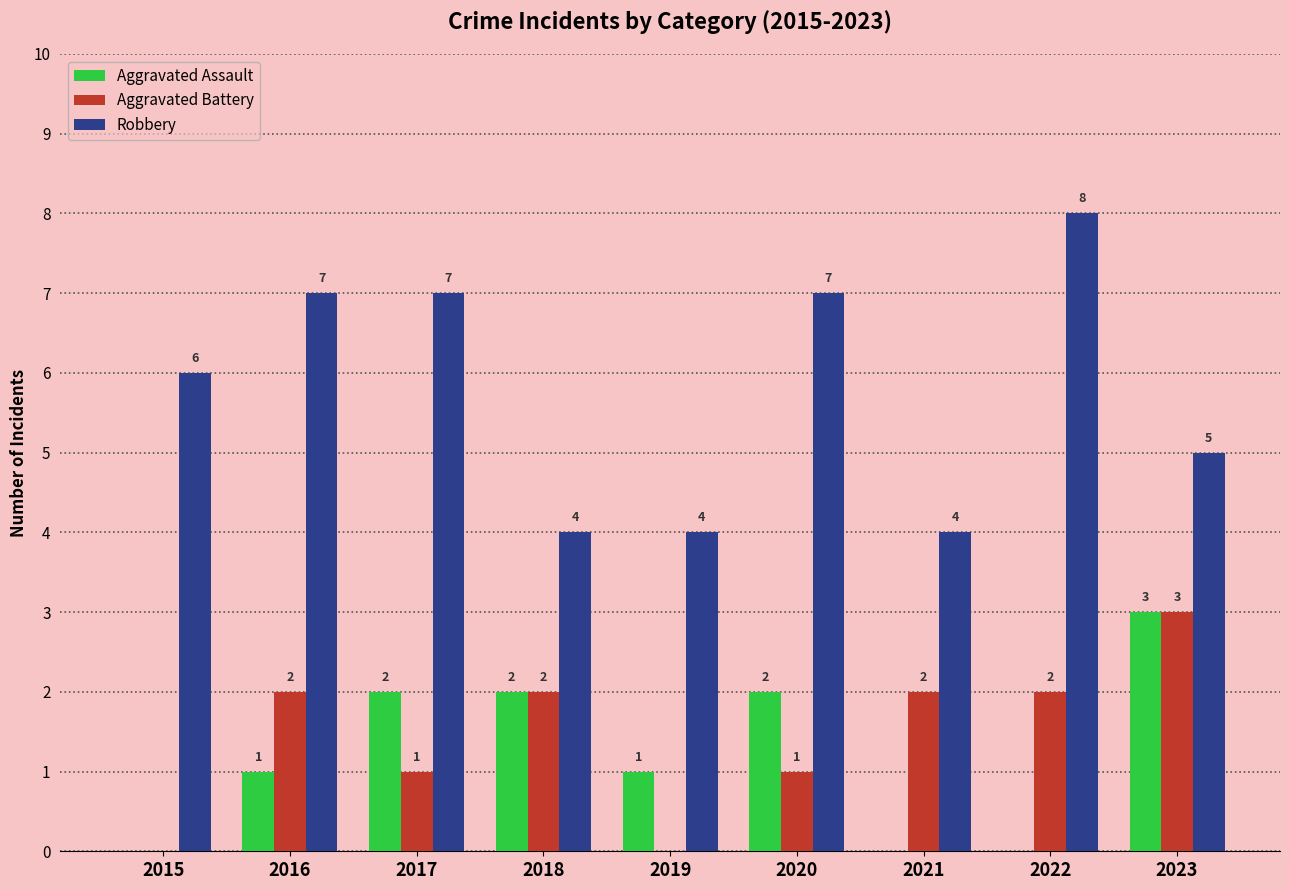

Which series changed the most between 2017 and 2022?

Aggravated Assault